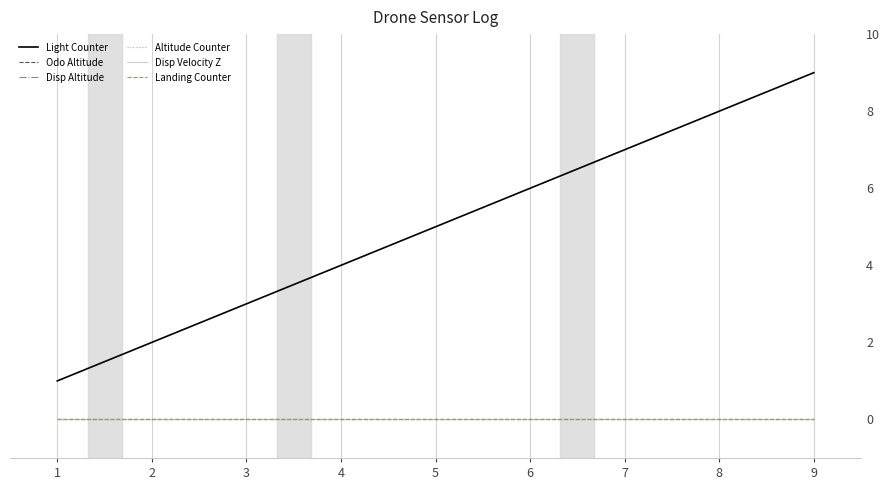

What is the spread (max minus min) of values at 6?

6